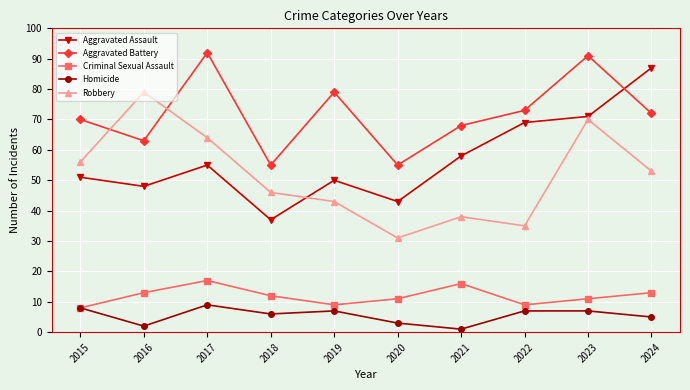

True or false: Aggravated Assault and Homicide intersect in this chart.

False